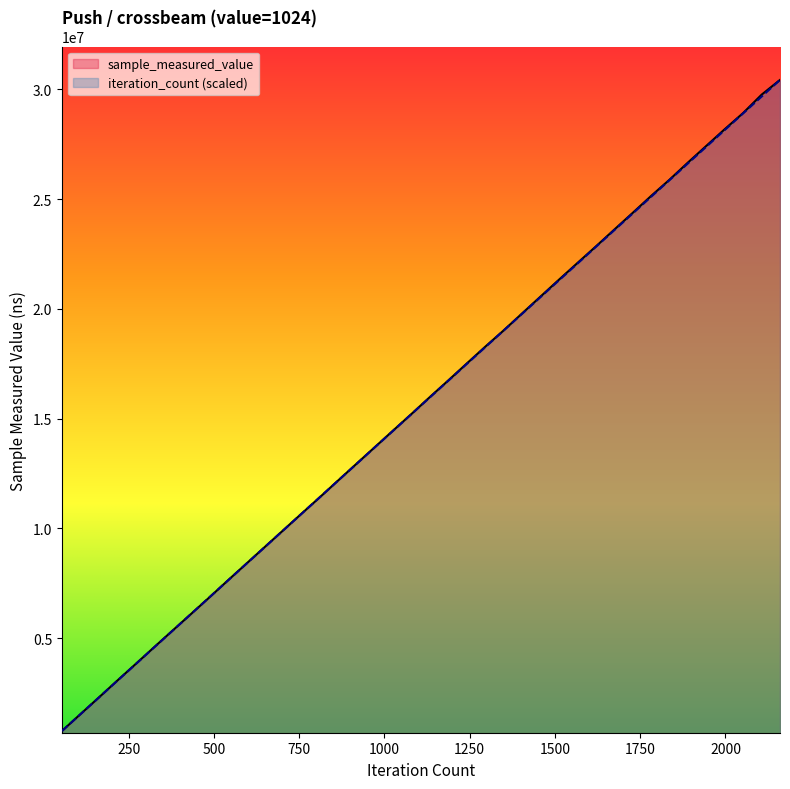

What is the sum of the sample_measured_value values at 25 and 250?

21323805.0